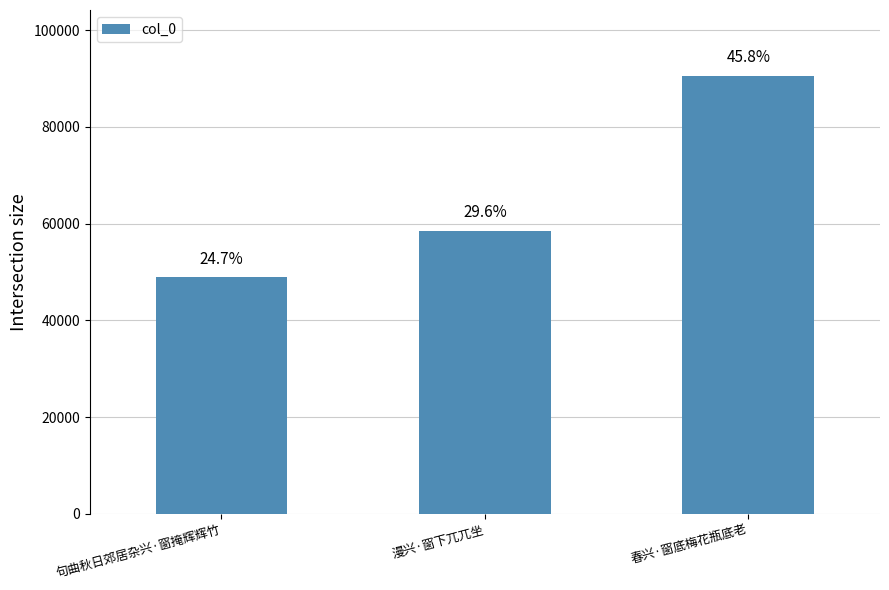

Reading left to right, what are all the values shown in this chart?

句曲秋日郊居杂兴·窗掩辉辉竹=48864	漫兴·窗下兀兀坐=58499	春兴·窗底梅花瓶底老=90557